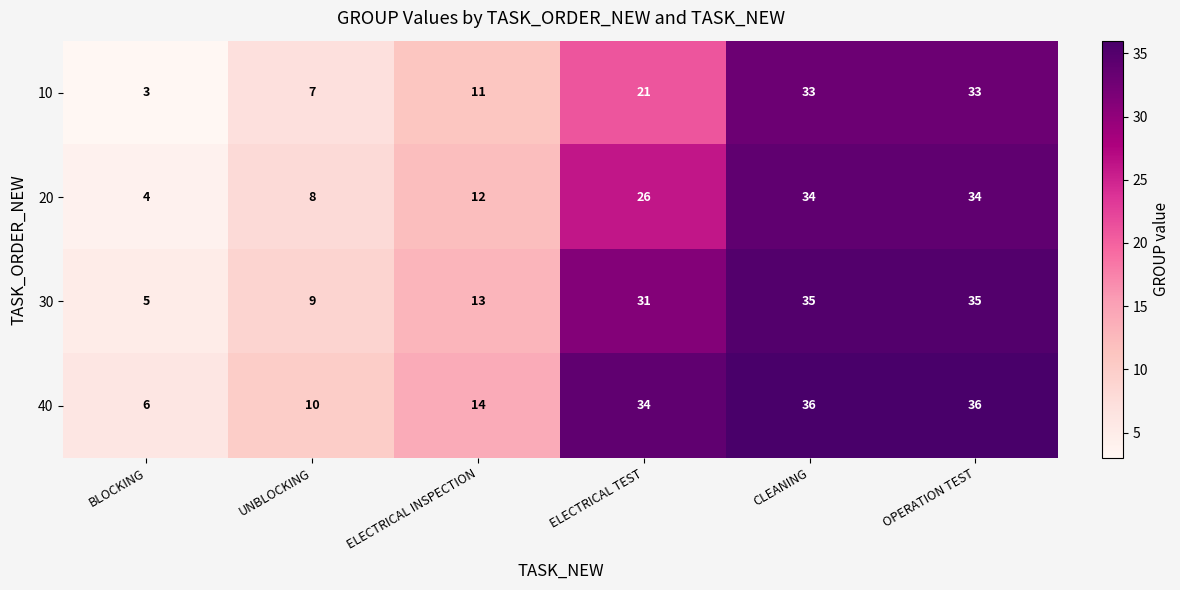

Is it true that 20 equals 4 at BLOCKING?

True